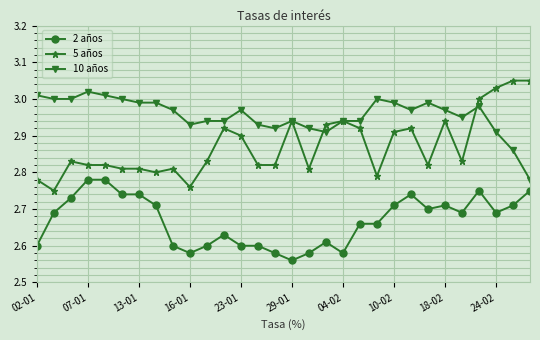

Rank the series by their maximum value, from highest to lowest.

5 años, 10 años, 2 años